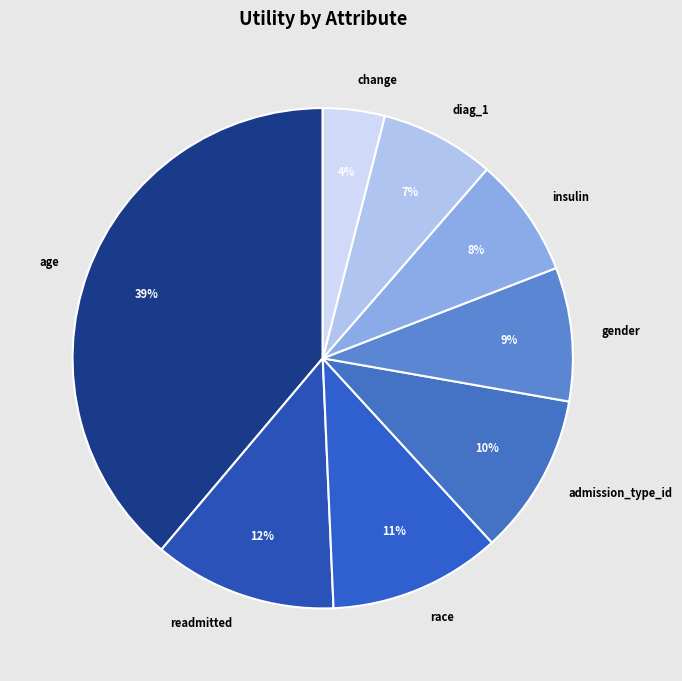

Do diag_1 and readmitted together represent more than half of the pie?

No